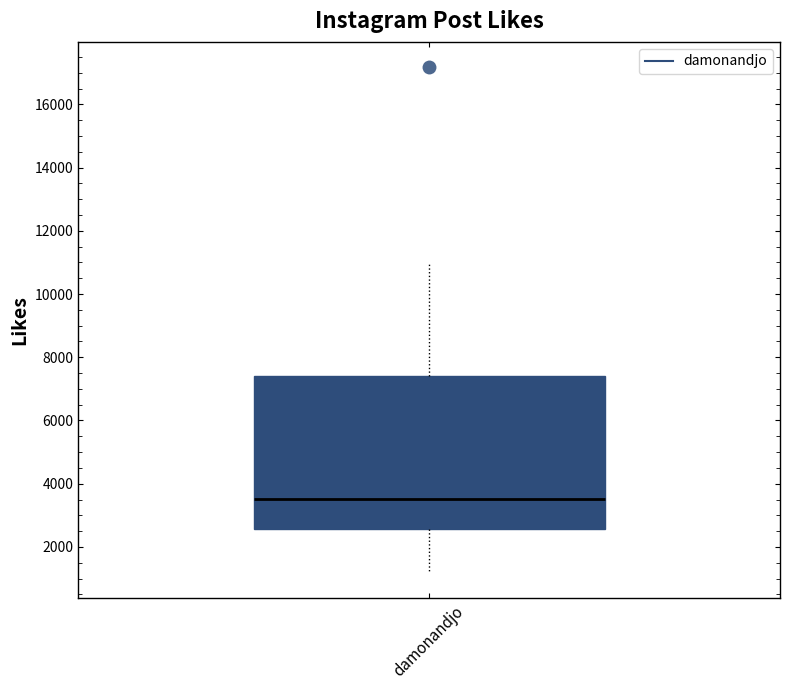

Transcribe this box plot: give where the median line is, the range the box spans, and where the two whiskers end, as read against the y-axis. The values are not printed on the chart, so give them approximately, as read against the axis.

median 3600, box 2600 to 7400, whiskers 1200 to 11000